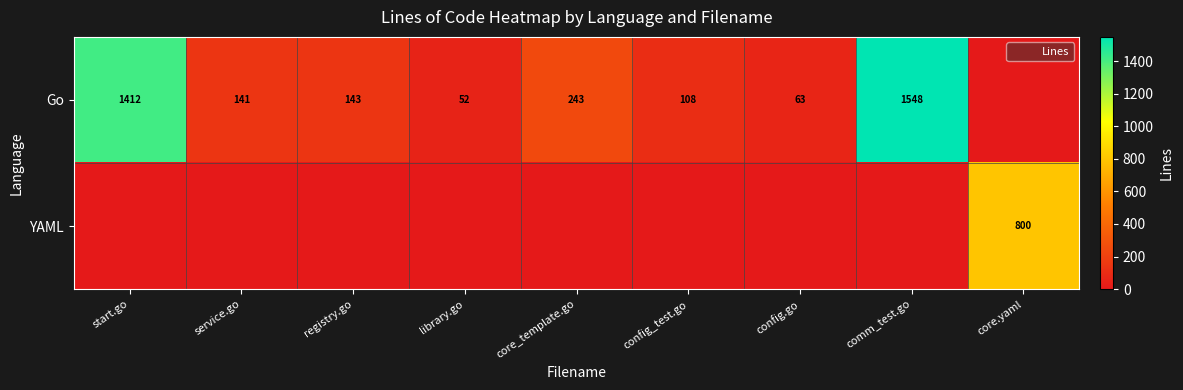

What is the sum of all Go values?

3710